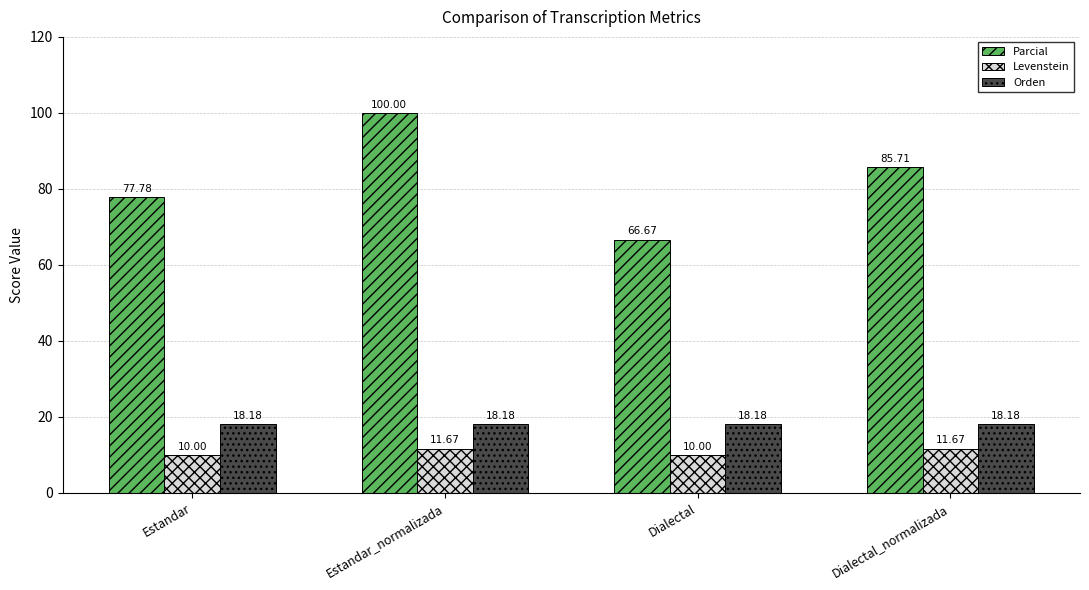

How many categories are shown in the chart?

4